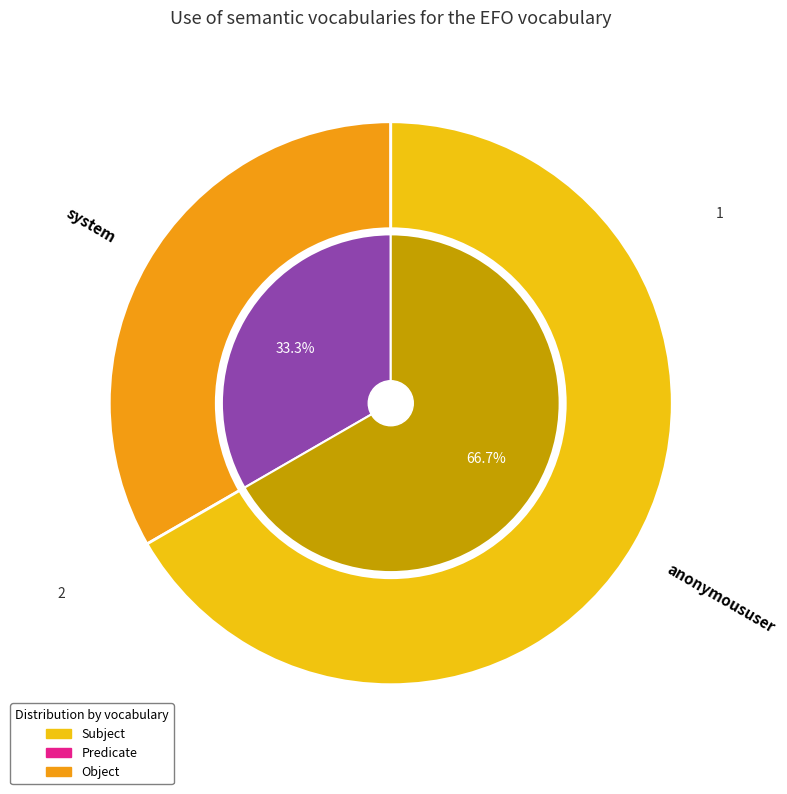

Which has a higher value, anonymoususer or system?

anonymoususer